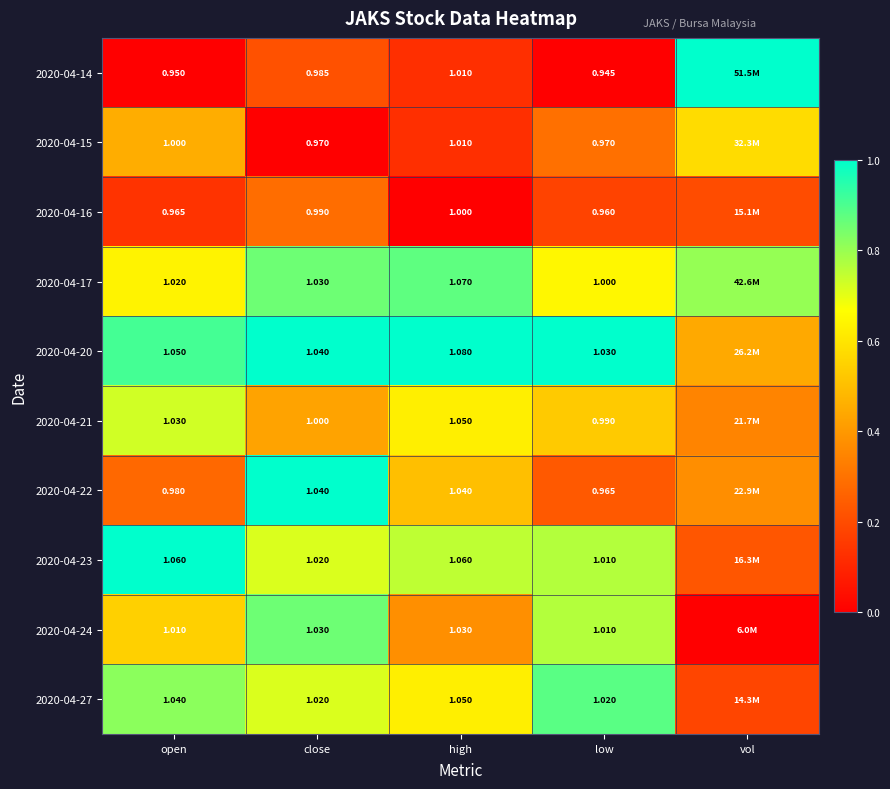

The 2020-04-20 series shows 1.5 at close. True or false?

False